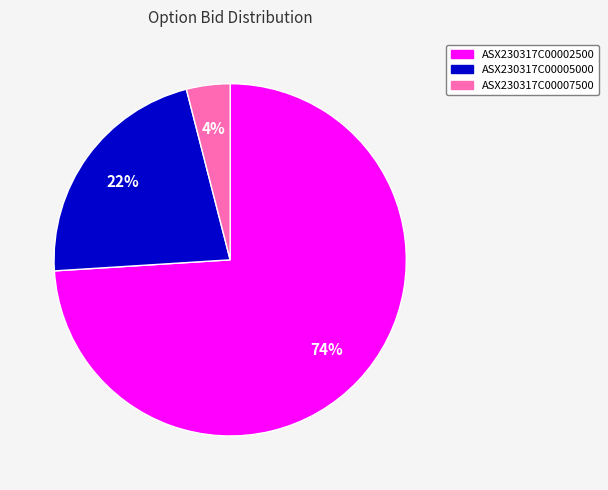

To the nearest percent, what is the average slice percentage?

33%